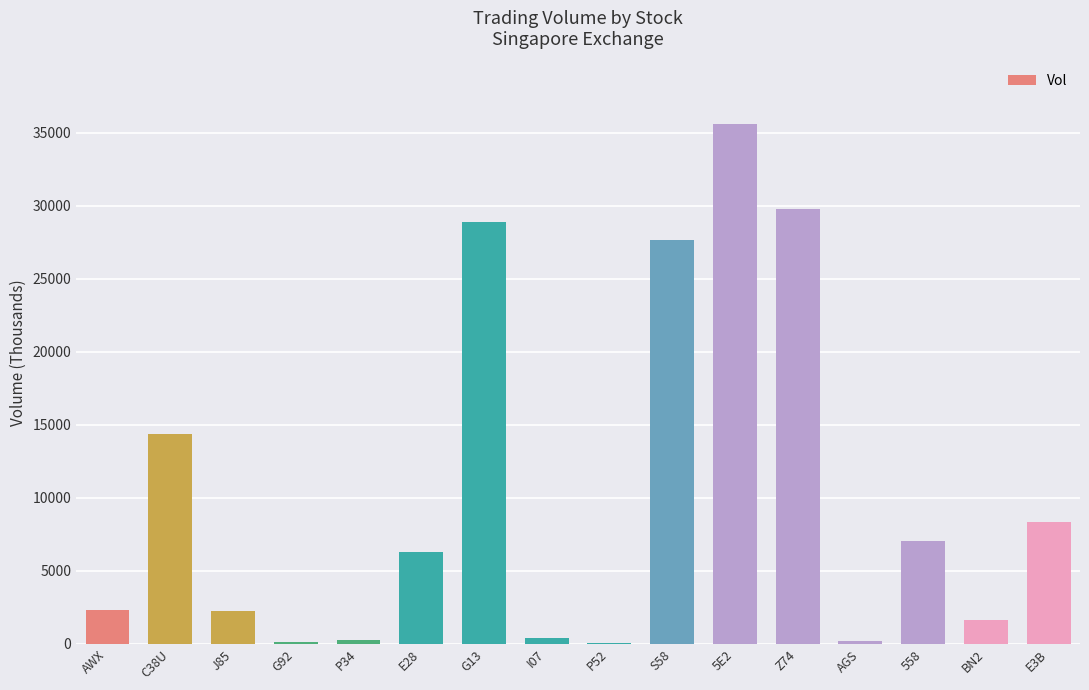

Where does the data first go above 6316?

C38U